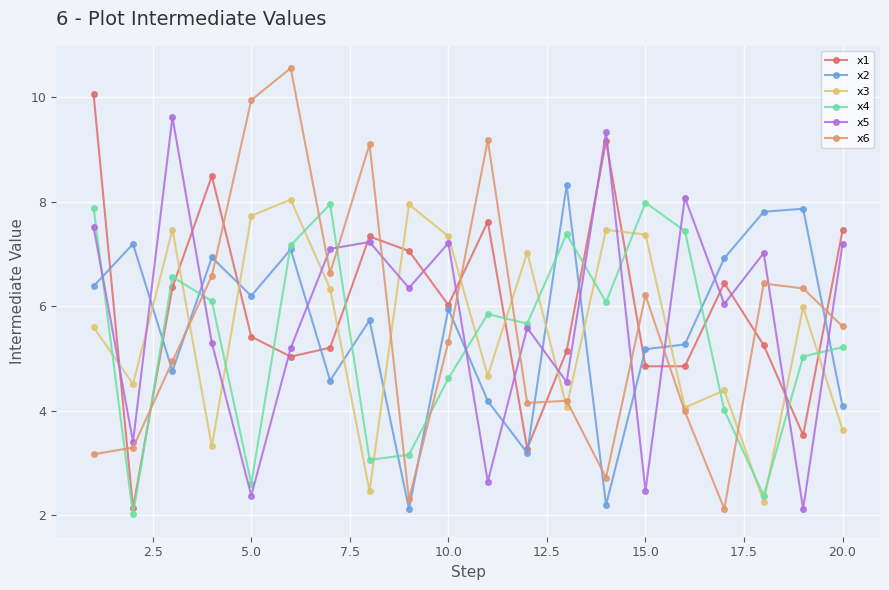

What is the greatest value displayed?

10.6